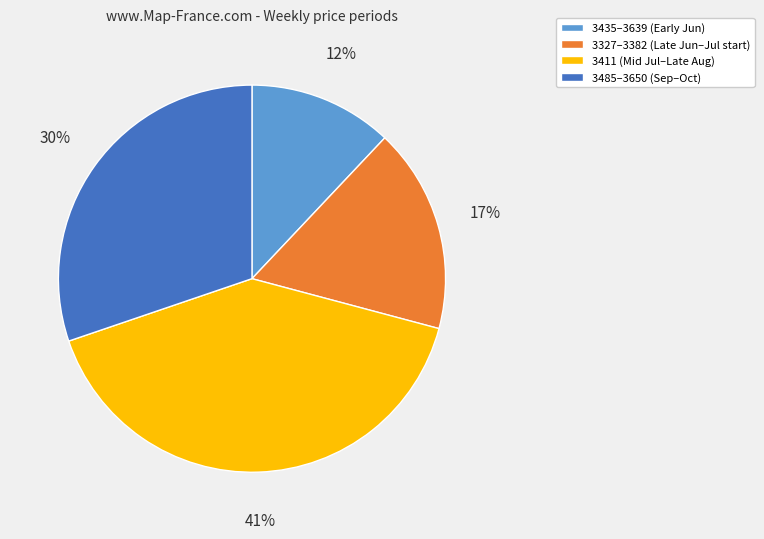

Count the number of slices in the pie.

4